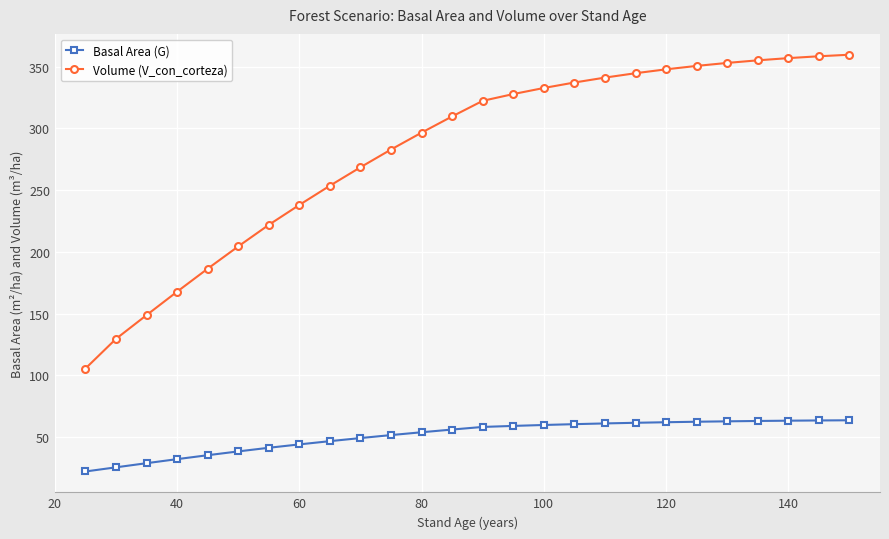

Which series has the largest total across all categories?

Volume (V_con_corteza)